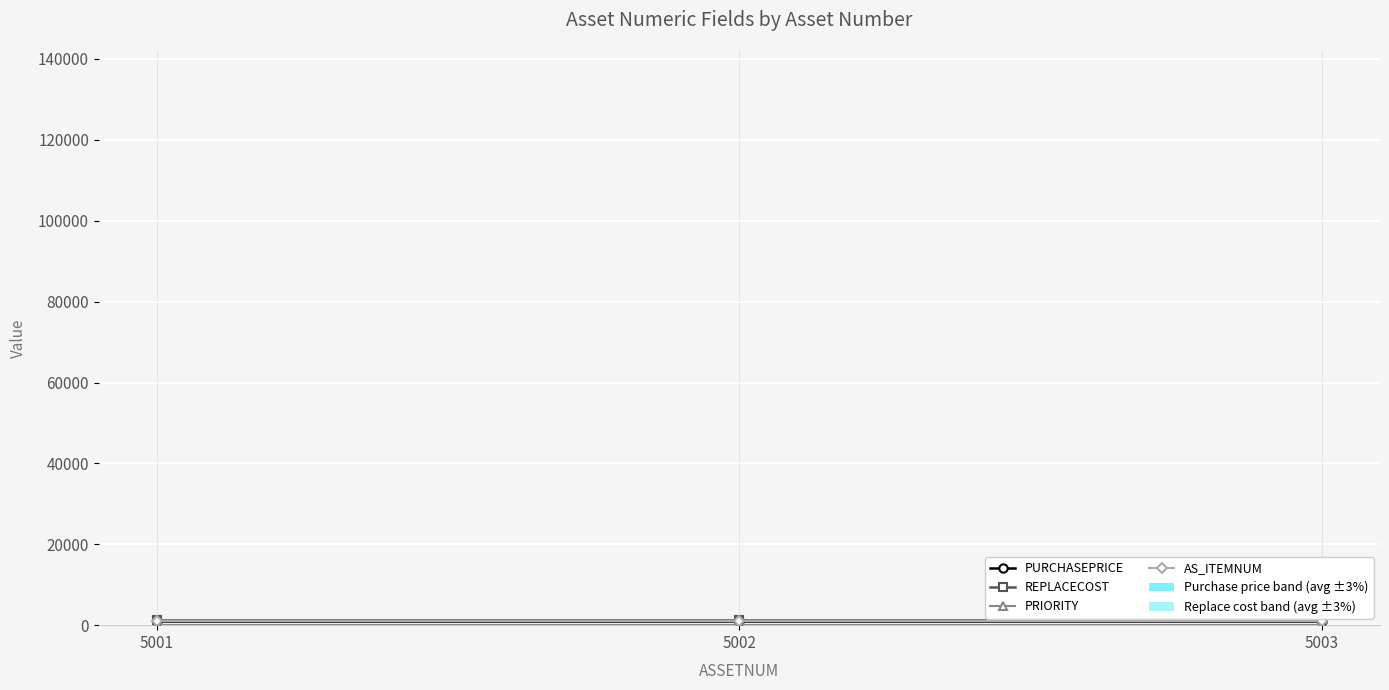

How many lines are shown in the chart?

4